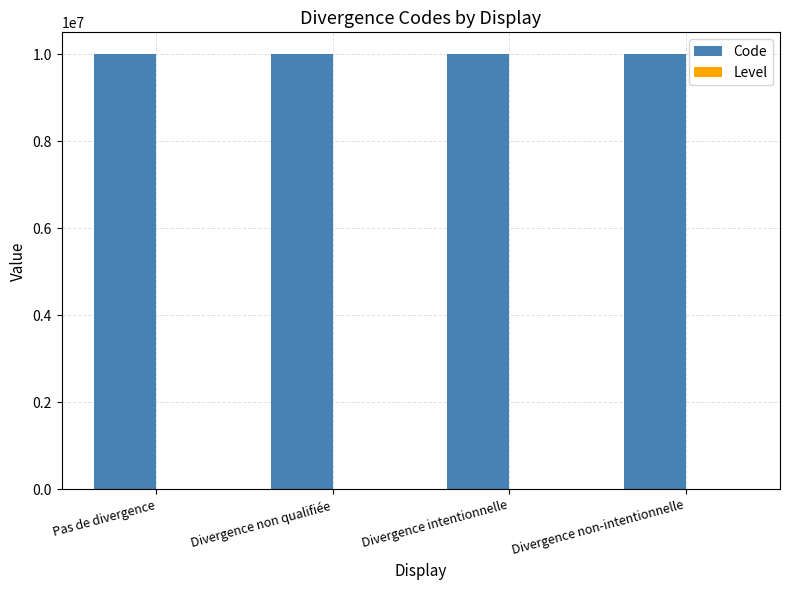

What is the sum of all Code values?

40000010